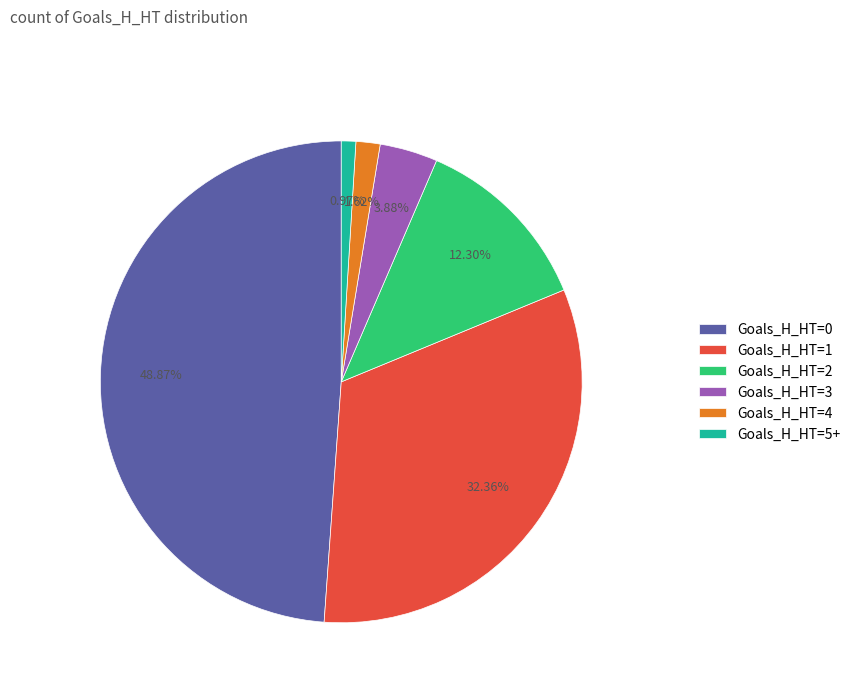

Do Goals_H_HT=3 and Goals_H_HT=2 together represent more than half of the pie?

No